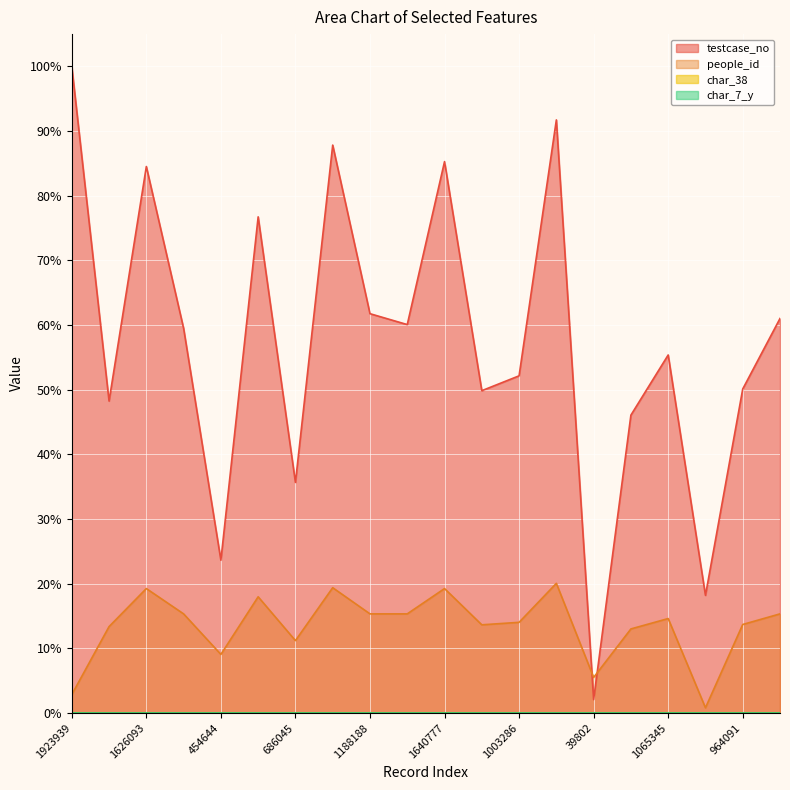

Rank the series by their maximum value, from highest to lowest.

testcase_no, people_id, char_38, char_7_y